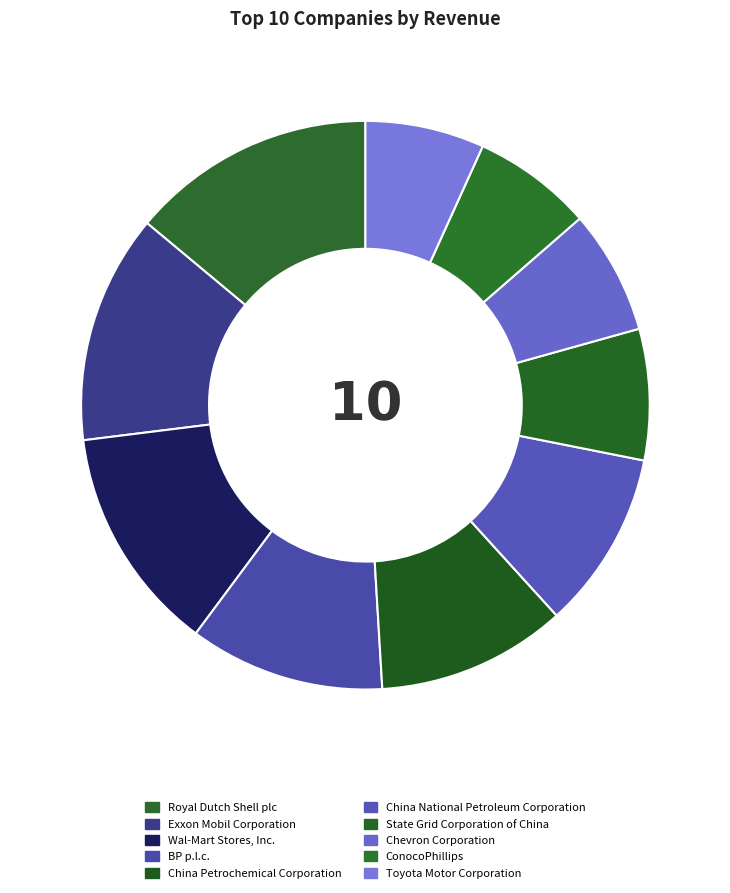

To the nearest percent, what is the difference between the largest and smallest slice percentages?

7%